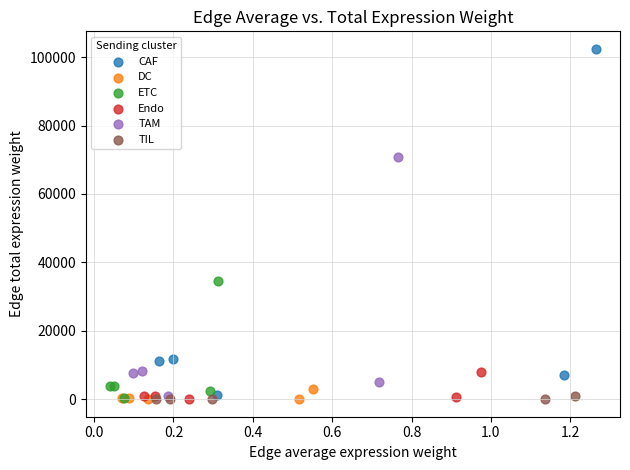

Which series has the largest Y range (max minus min)?

CAF